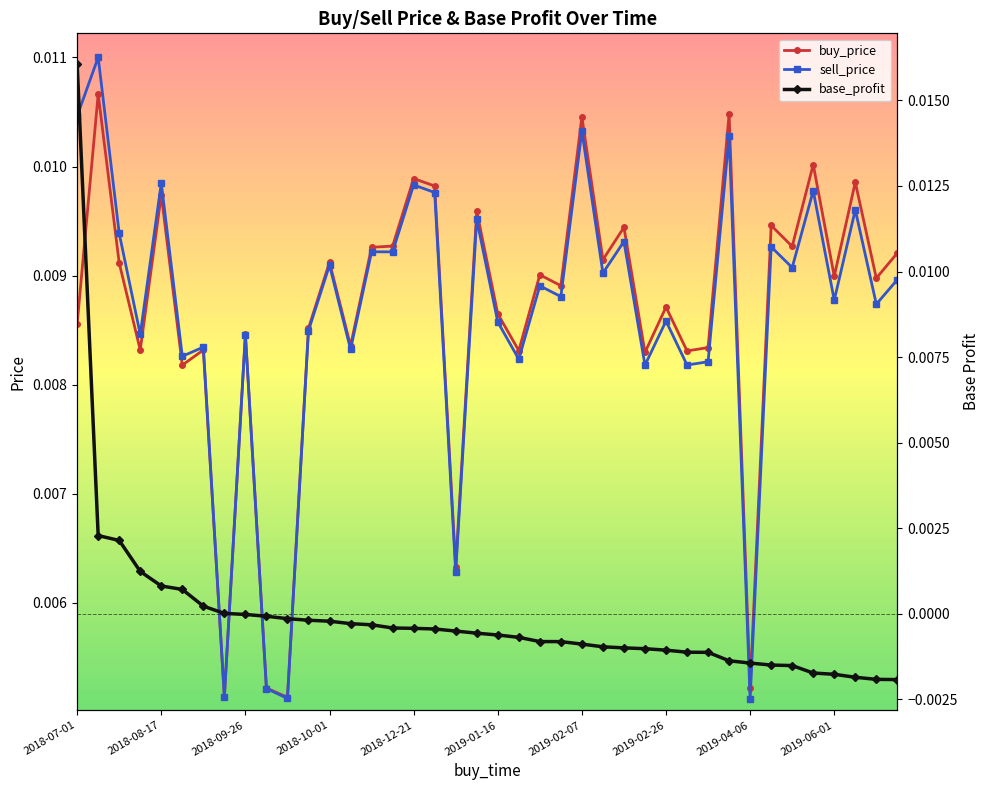

How many sell_price values are between 0 and 1?

40